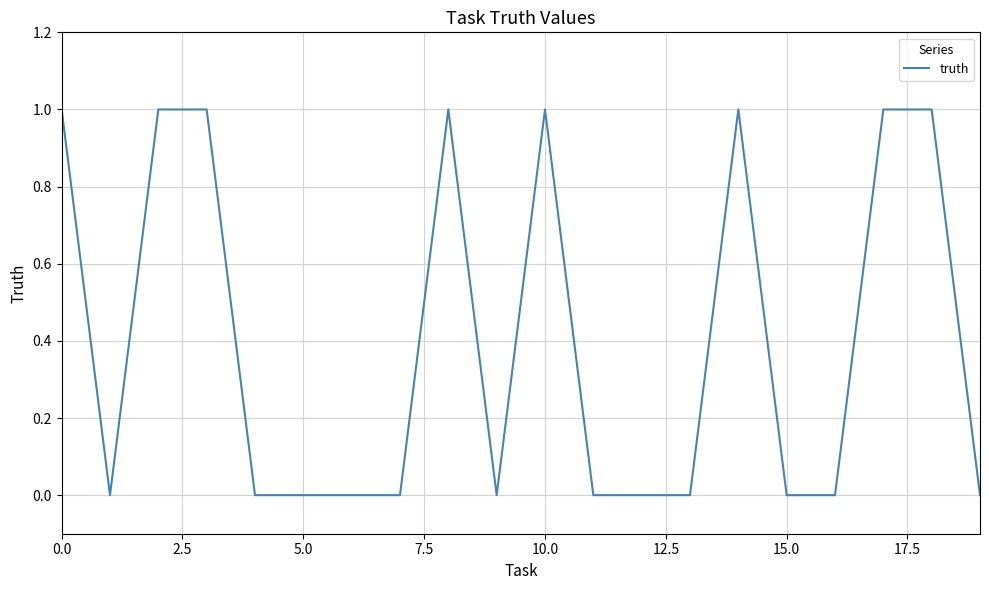

How many lines are shown in the chart?

1